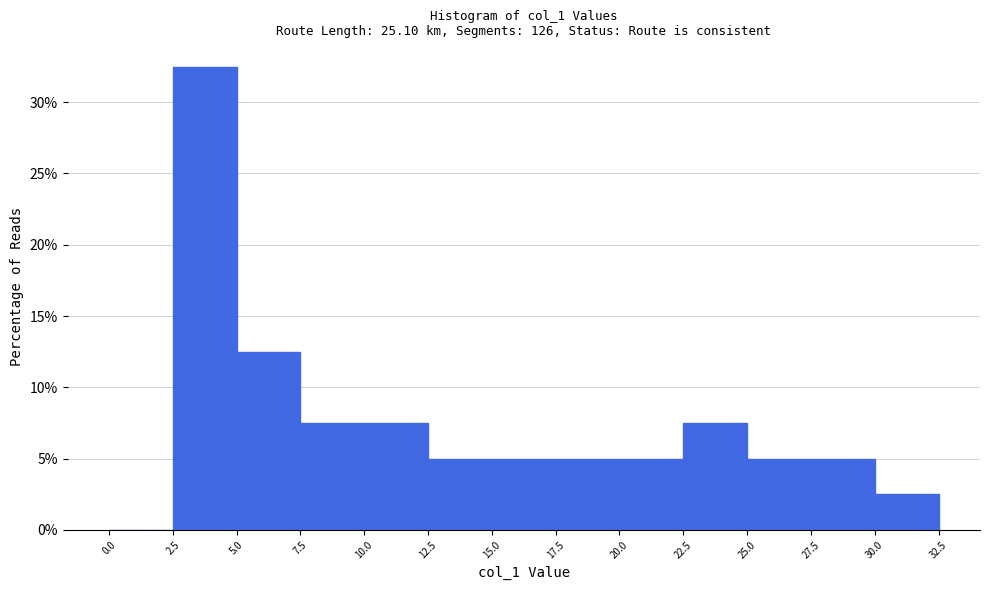

What is the height of the bar covering 12.5 to 15.0 on the x-axis? The values are not printed on the chart, so give them approximately, as read against the axis.

5.0